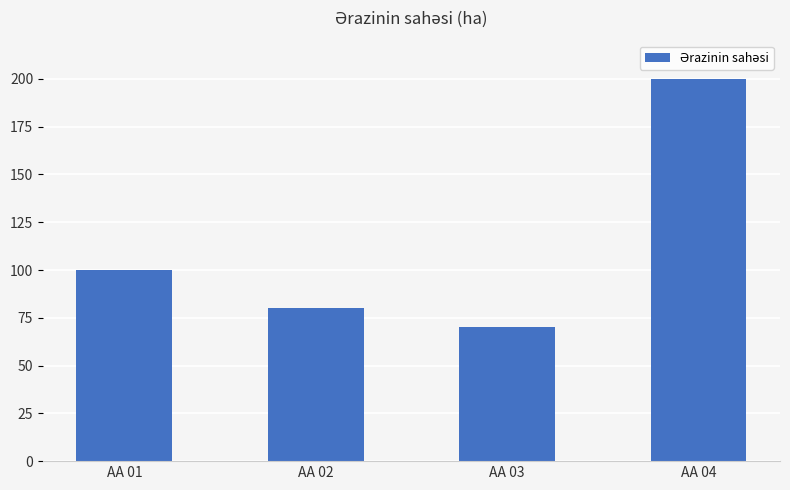

How many values are below 100?

2